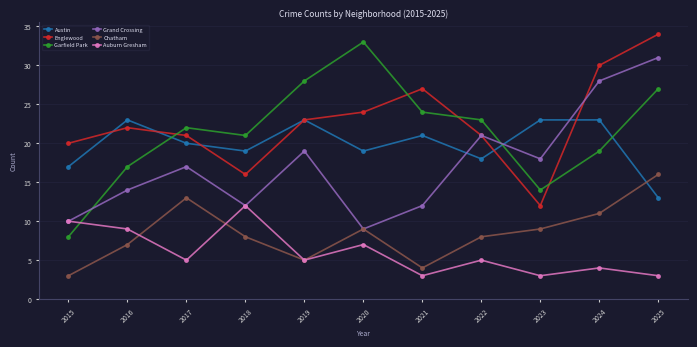

Reading right to left, transcribe all the data shown in this chart.

Austin: 13	23	23	18	21	19	23	19	20	23	17
Englewood: 34	30	12	21	27	24	23	16	21	22	20
Garfield Park: 27	19	14	23	24	33	28	21	22	17	8
Grand Crossing: 31	28	18	21	12	9	19	12	17	14	10
Chatham: 16	11	9	8	4	9	5	8	13	7	3
Auburn Gresham: 3	4	3	5	3	7	5	12	5	9	10